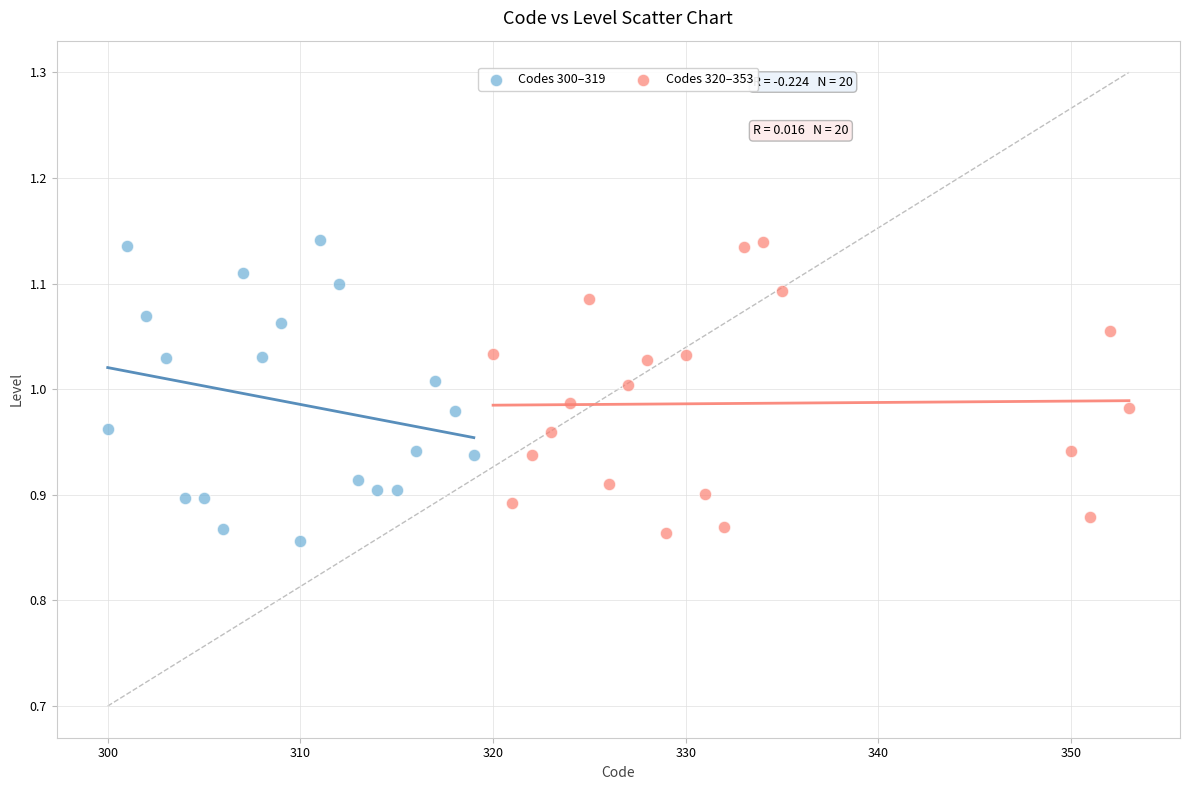

What are all the series names shown in the legend?

Codes 300–319, Codes 320–353